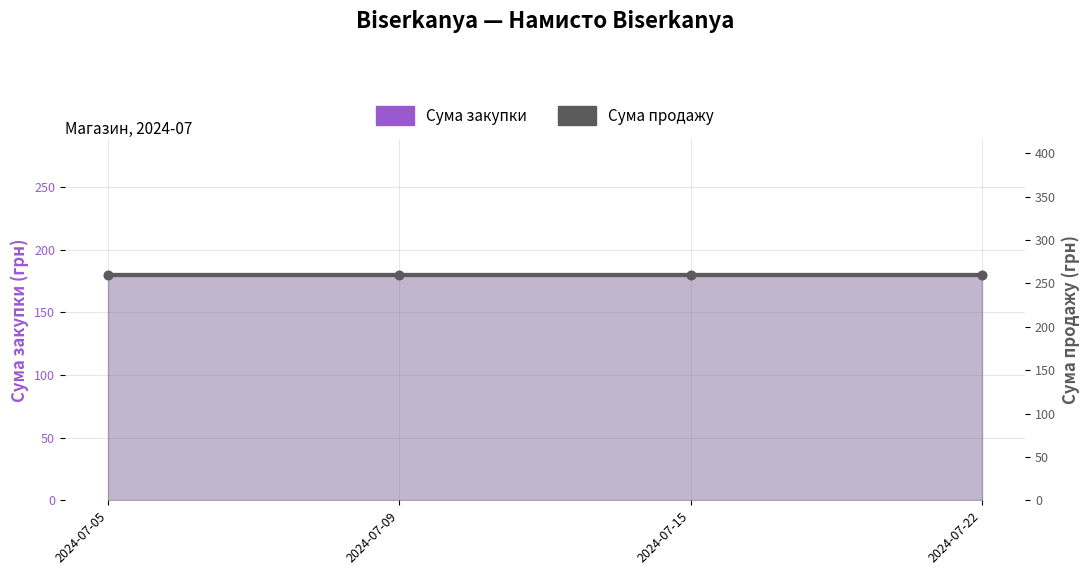

What is the lowest value of the Сума продажу series?

260